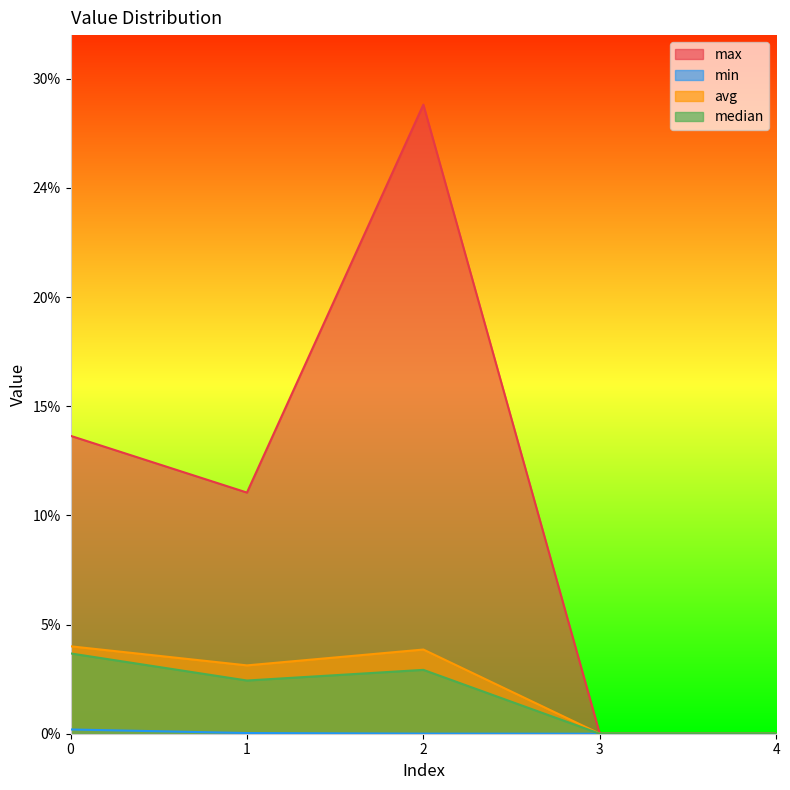

Which label corresponds to the largest value in the chart?

2